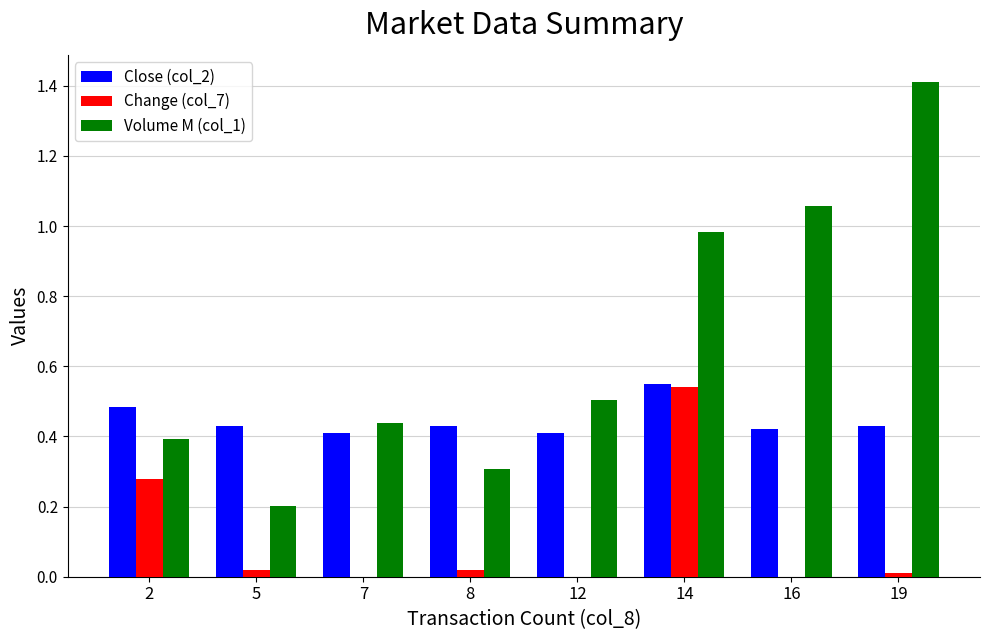

Where is Change (col_7) nearest to the value 0?

19